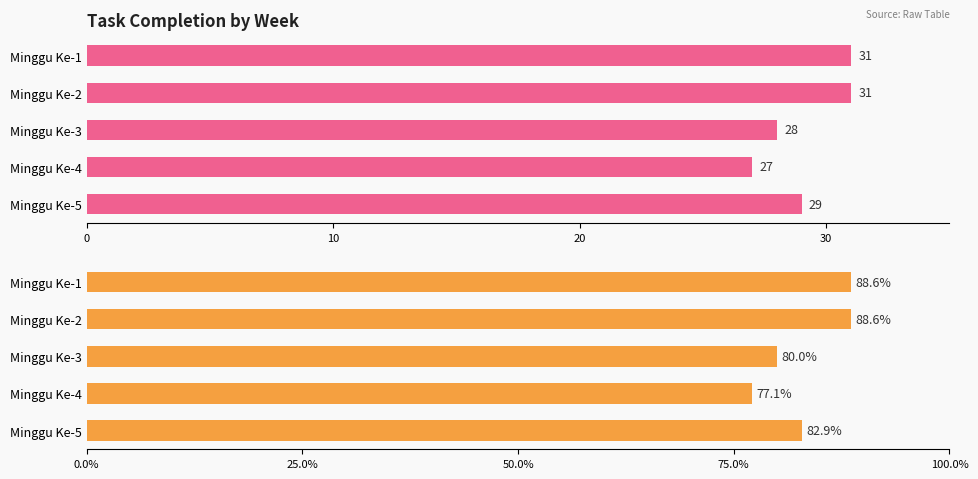

What is the total value across all series at Minggu Ke-1?

119.6